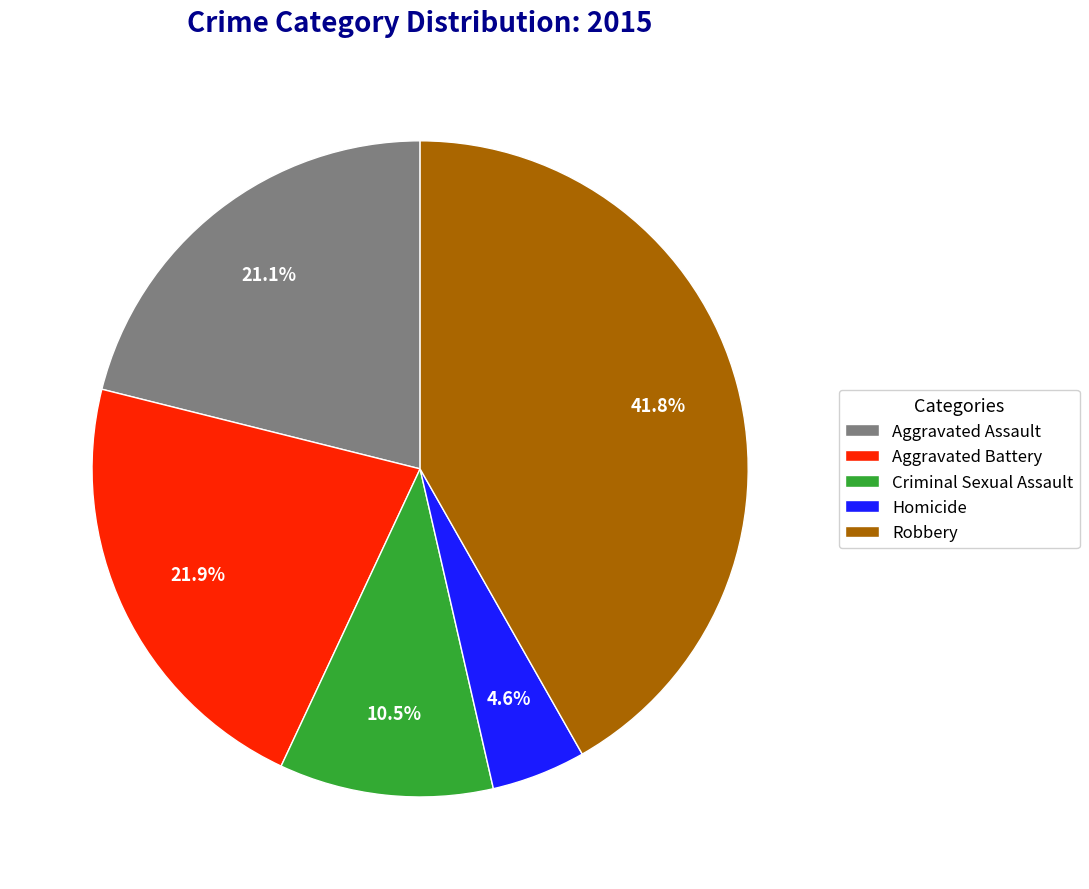

What percentage is the Homicide slice, to the nearest percent?

5%